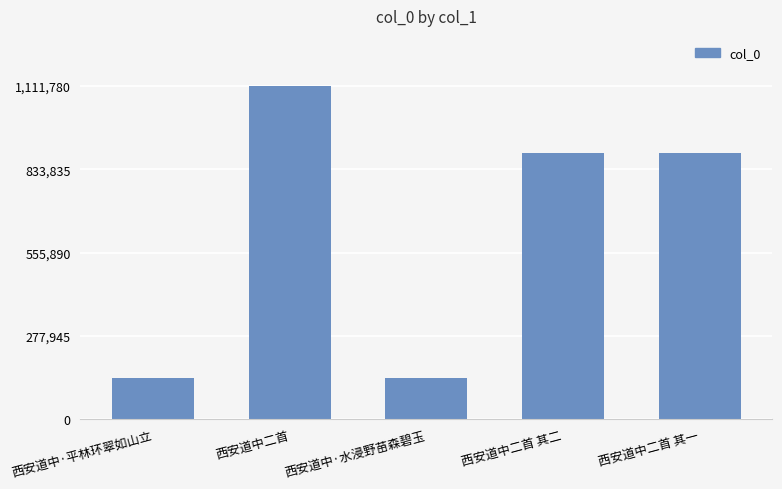

What is the approximate value at 西安道中二首 其一?

888674